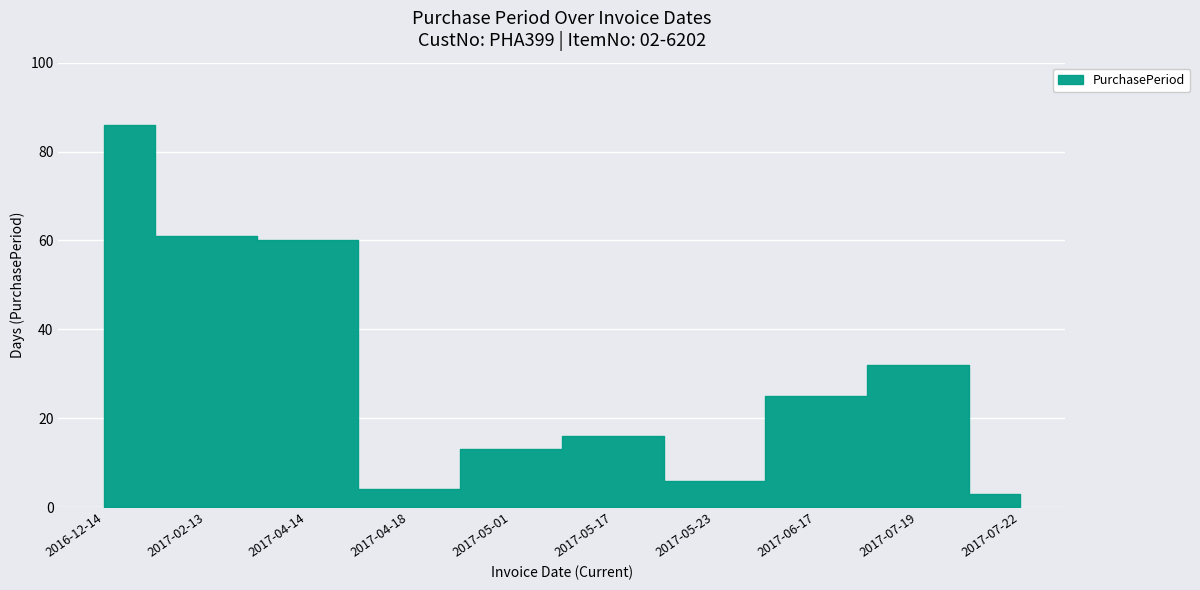

The chart shows a value of 3 at 2017-07-22. True or false?

True